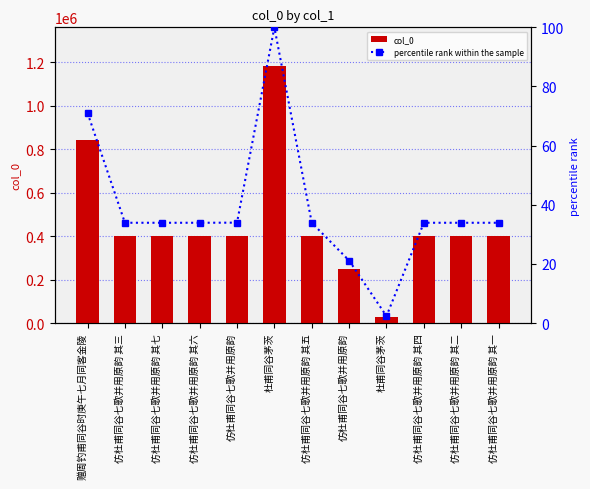

Is it true that col_0 equals 401342.0 at 仿杜甫同谷七歌并用原韵 其一?

True